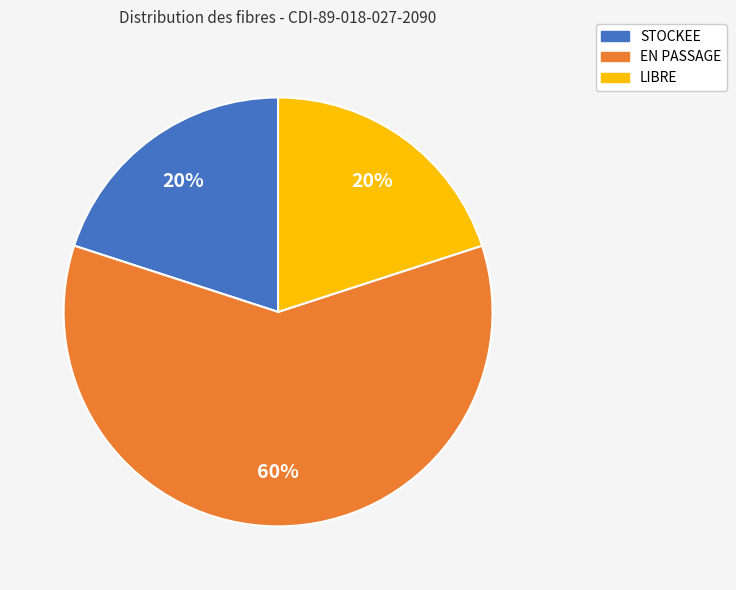

What is the majority slice?

EN PASSAGE